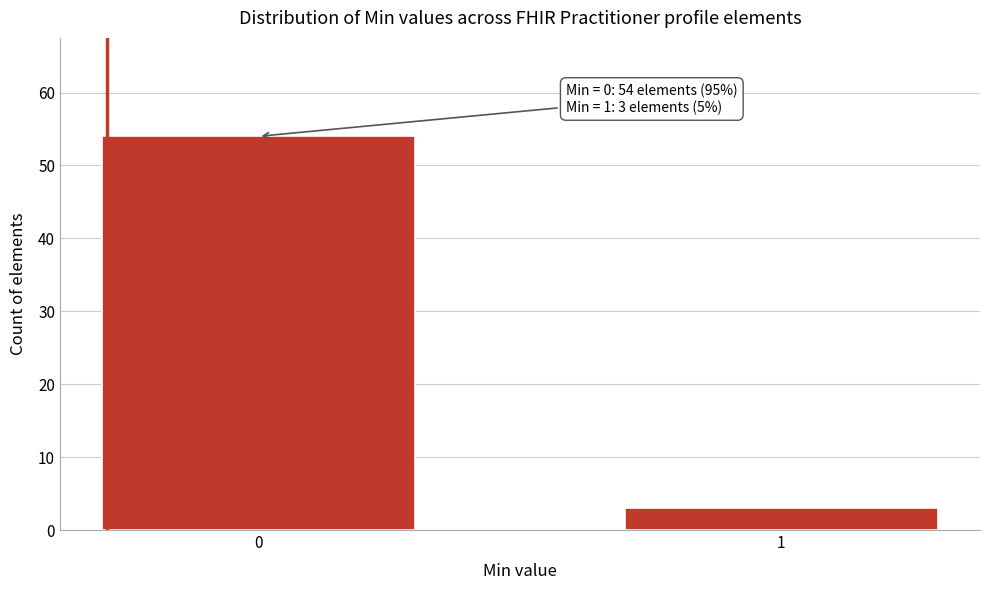

Reading left to right, transcribe all the data shown in this chart.

0=54	1=3